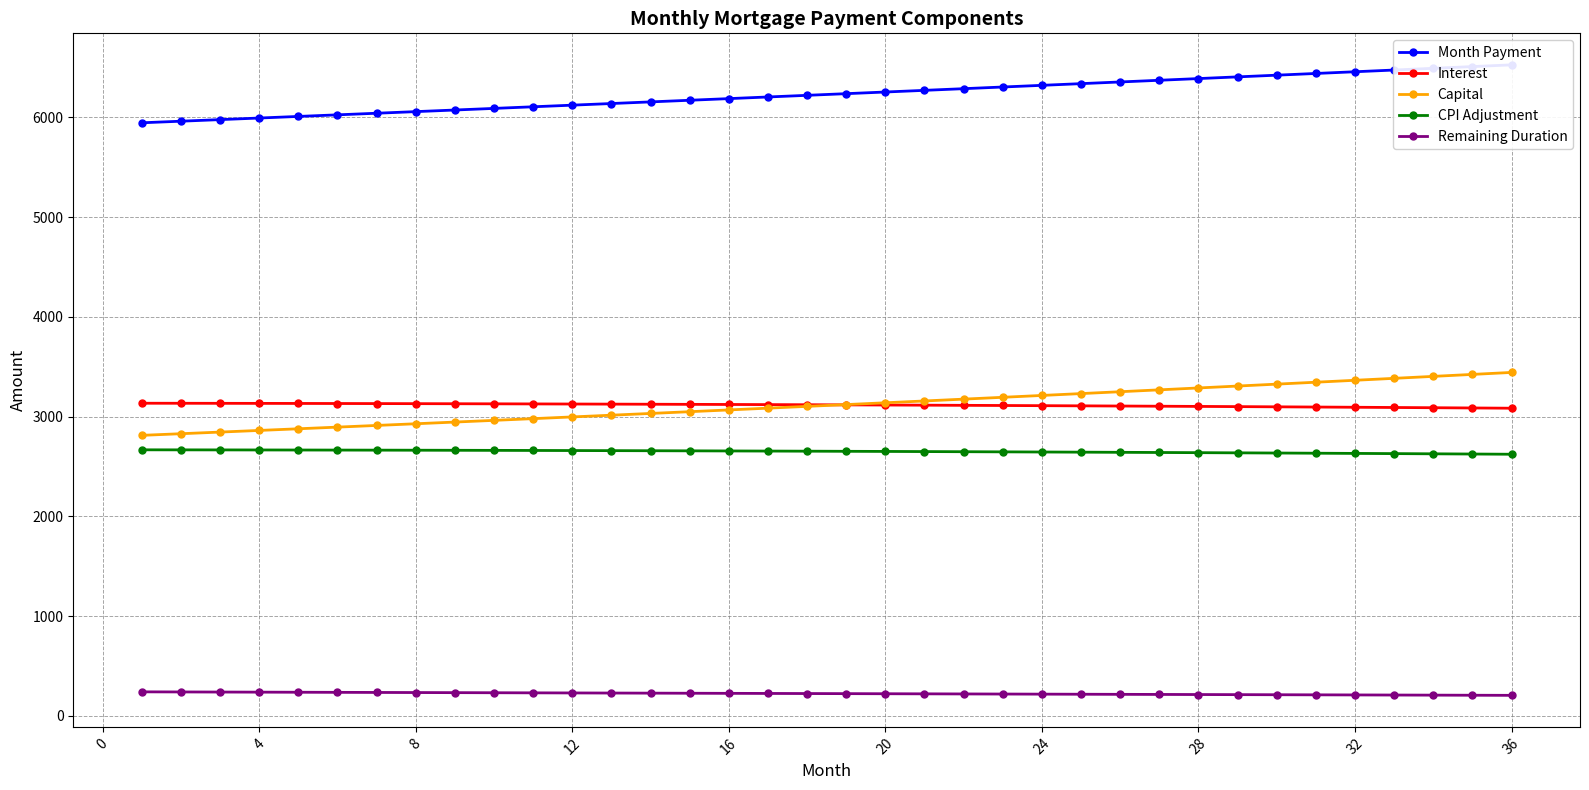

True or false: Capital and CPI Adjustment cross at least once.

False